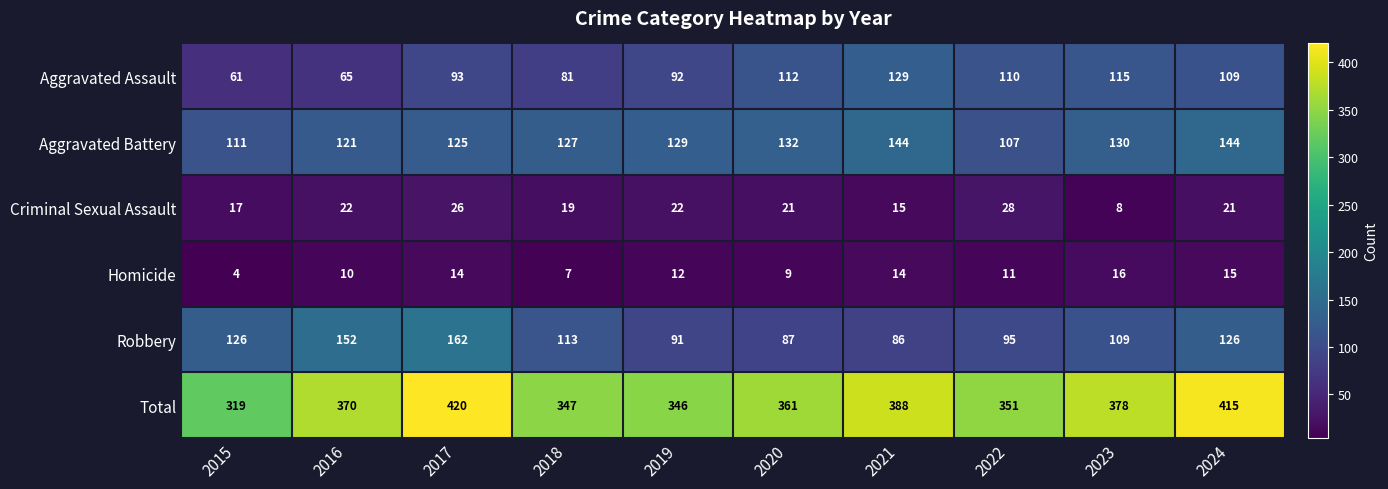

Rank the series at 2016 from lowest to highest value.

Homicide, Criminal Sexual Assault, Aggravated Assault, Aggravated Battery, Robbery, Total